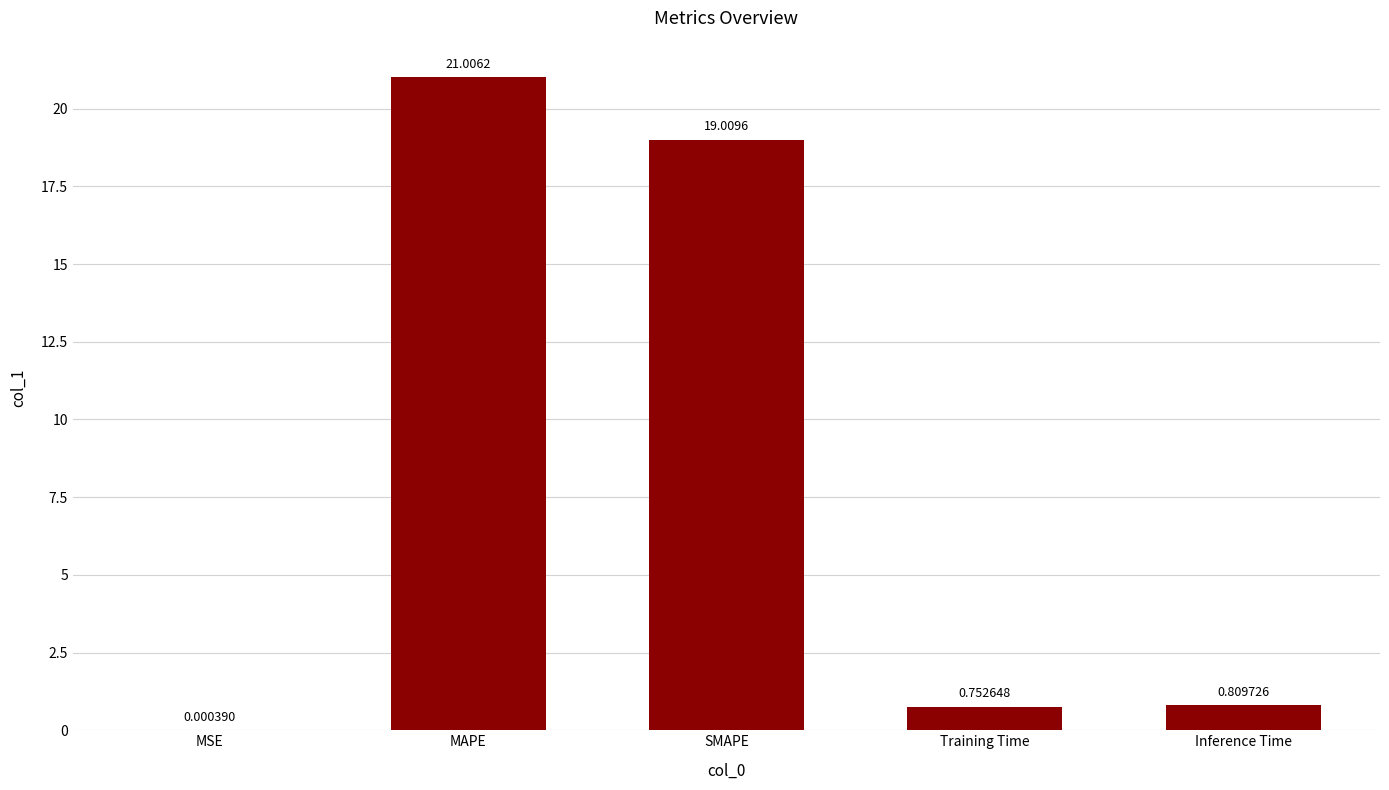

Where is the data nearest to the value 10?

SMAPE